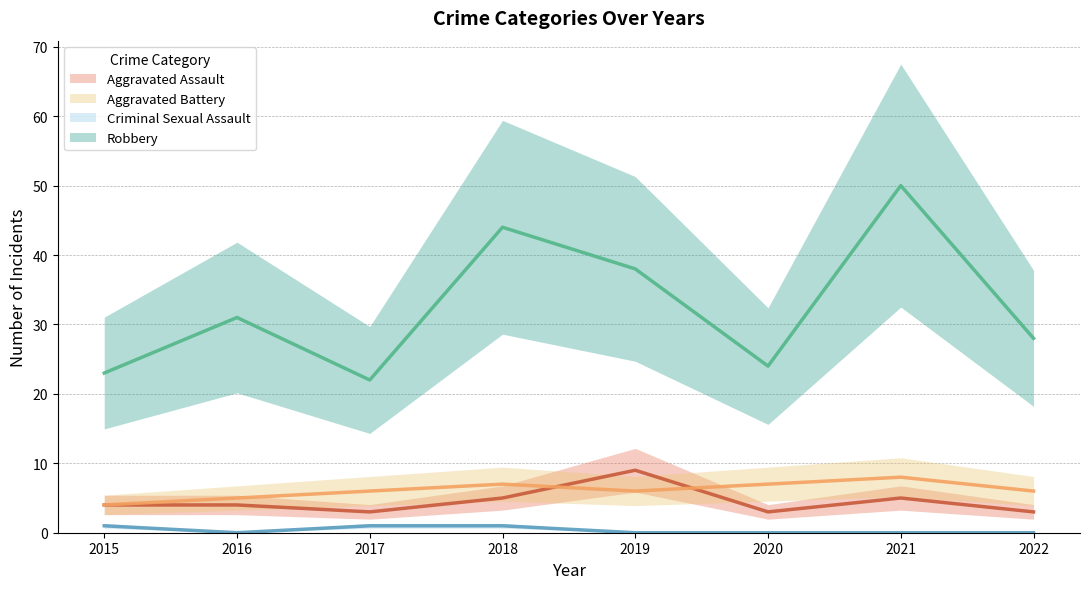

Reading left to right, transcribe all the data shown in this chart.

Aggravated Assault: 4	4	3	5	9	3	5	3
Aggravated Battery: 4	5	6	7	6	7	8	6
Criminal Sexual Assault: 1	0	1	1	0	0	0	0
Robbery: 23	31	22	44	38	24	50	28